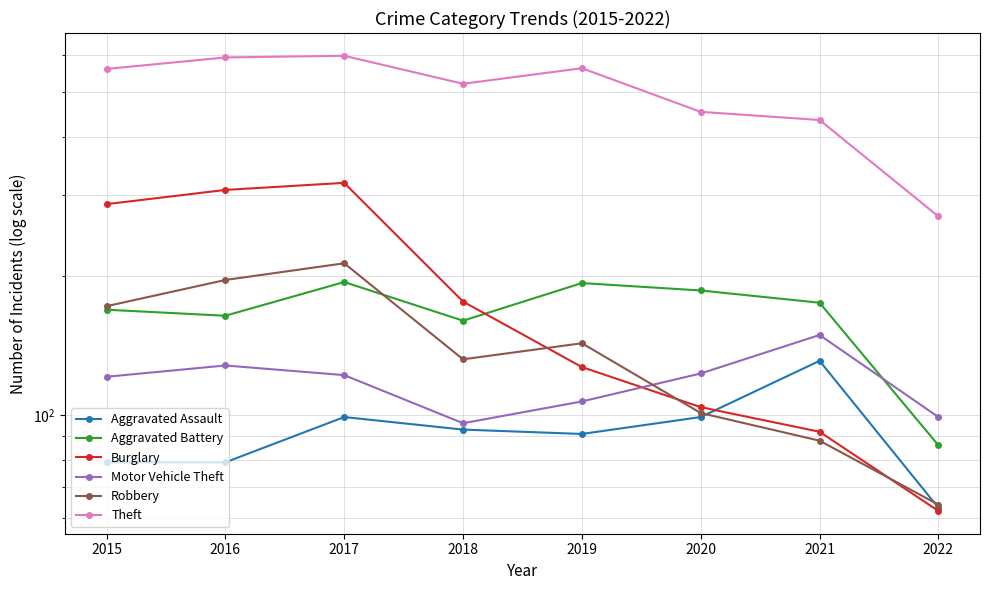

Which label corresponds to the smallest value in the chart?

2022